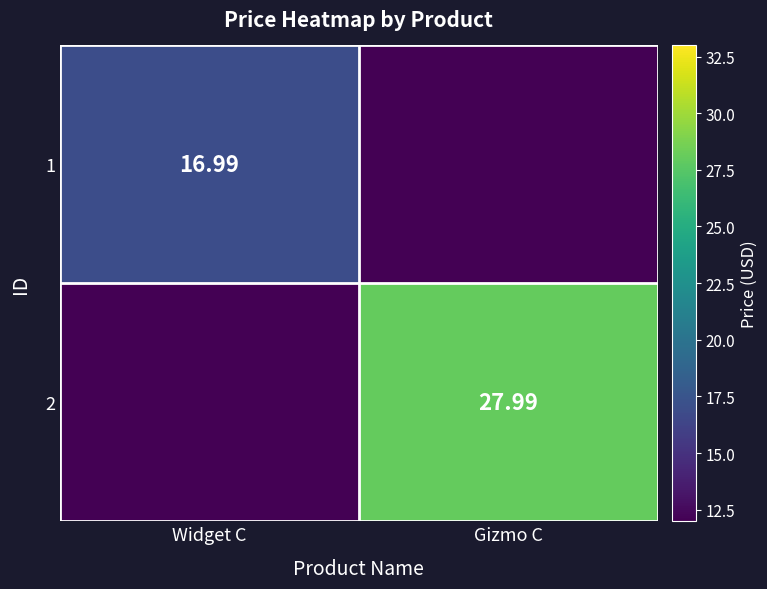

At which label does 1 reach its peak?

Widget C